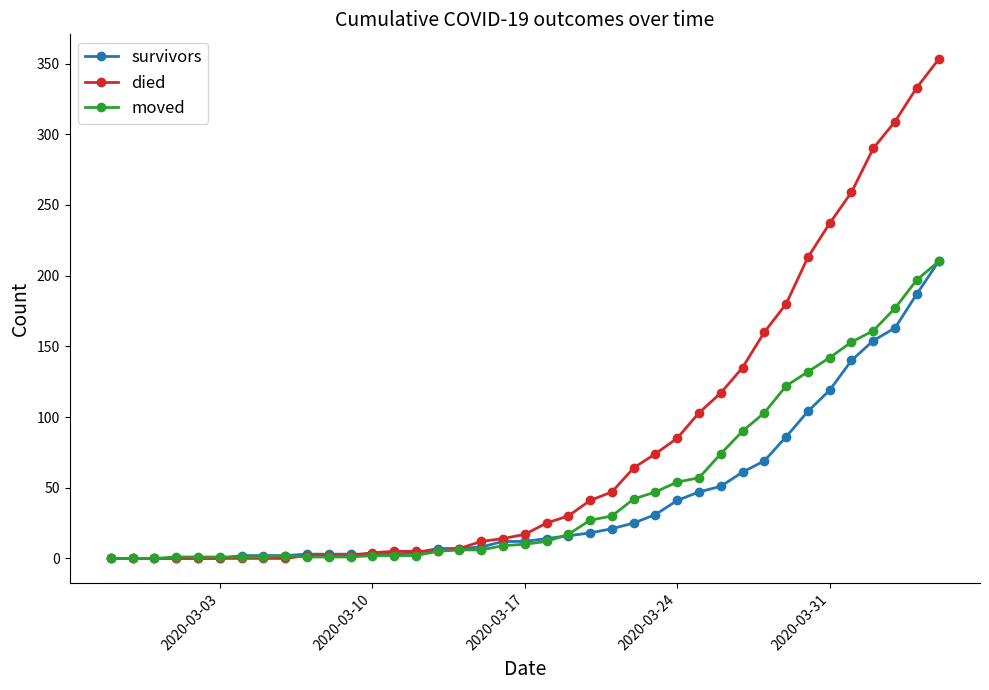

Which series has the largest total across all categories?

died